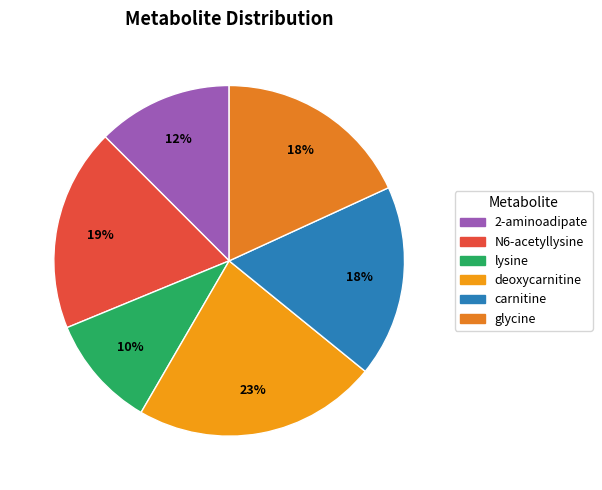

What is the largest slice in the pie chart?

deoxycarnitine